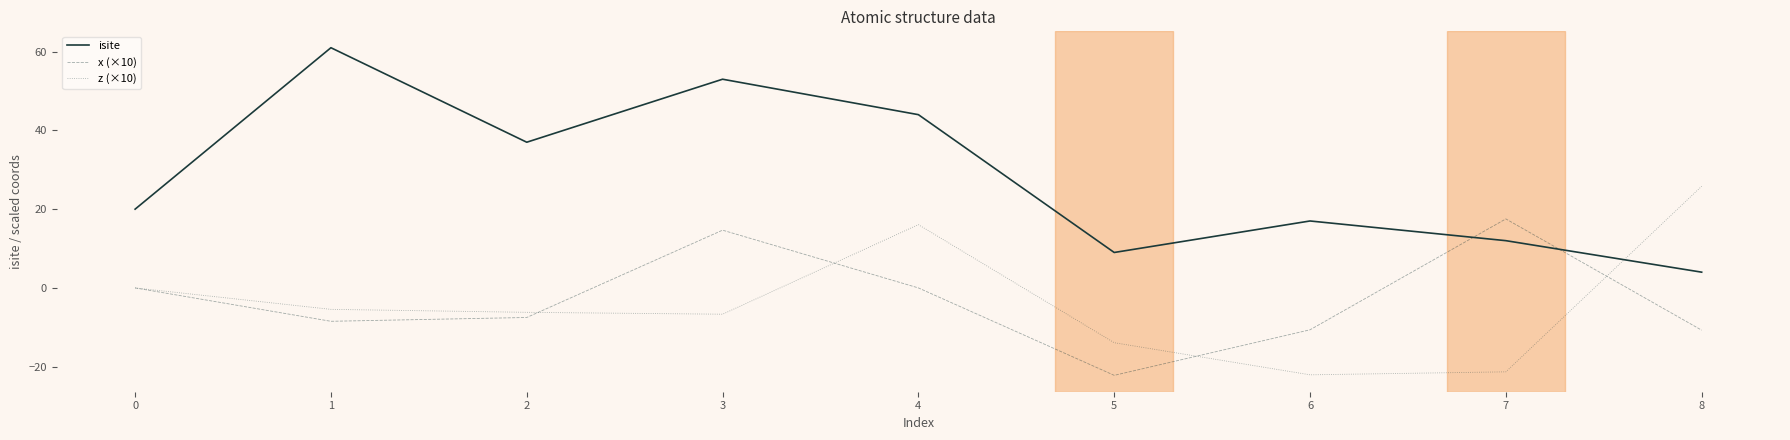

True or false: x (×10) and isite cross at least once.

True